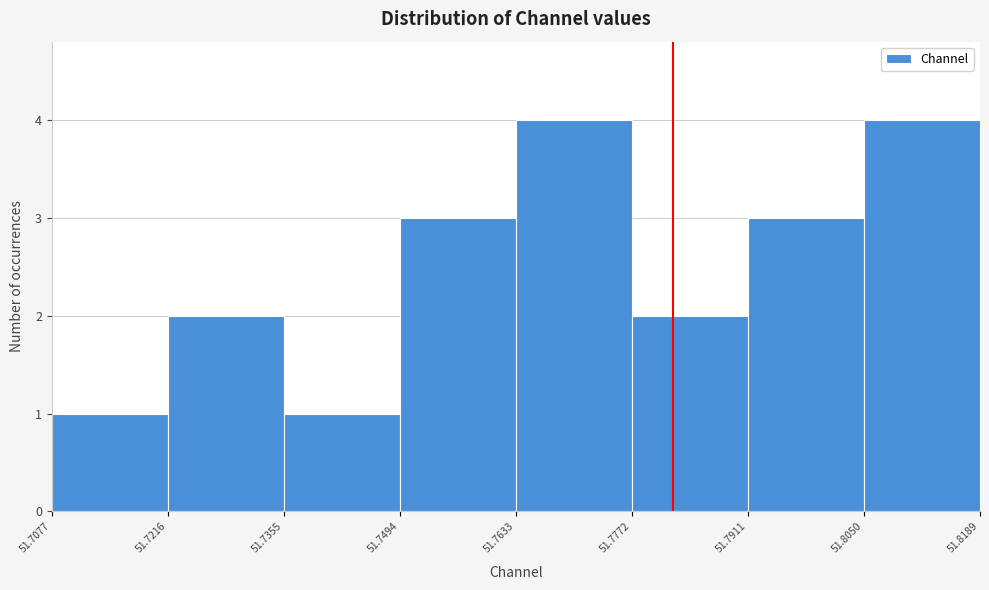

Reading left to right, list every bar in this chart as the range it spans on the x-axis followed by its height. The values are not printed on the chart, so give them approximately, as read against the axis.

51.7077 to 51.7216: 1
51.7216 to 51.7355: 2
51.7355 to 51.7494: 1
51.7494 to 51.7633: 3
51.7633 to 51.7772: 4
51.7772 to 51.7911: 2
51.7911 to 51.8050: 3
51.8050 to 51.8189: 4